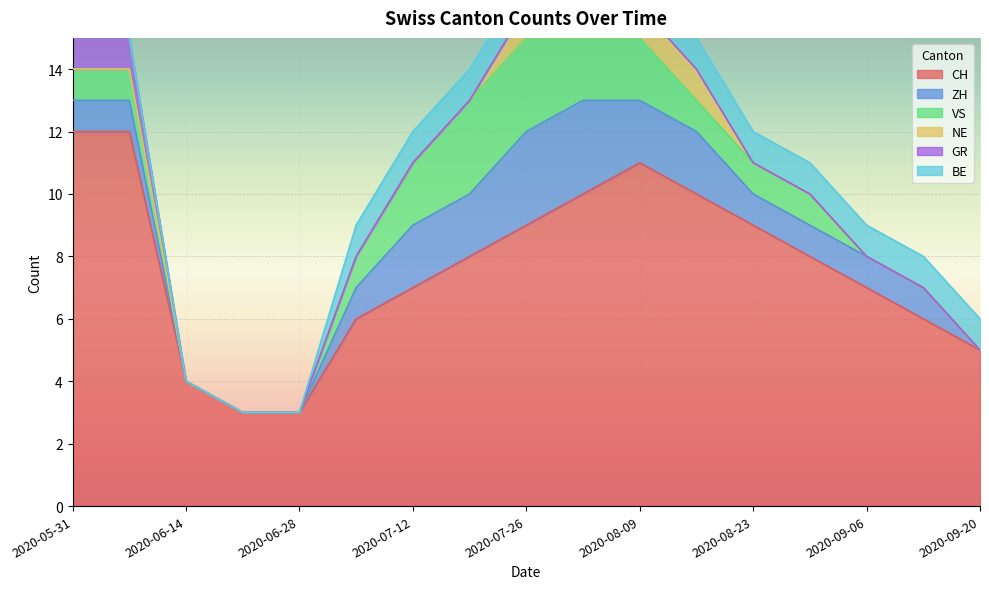

At which label does ZH reach its peak?

2020-07-26